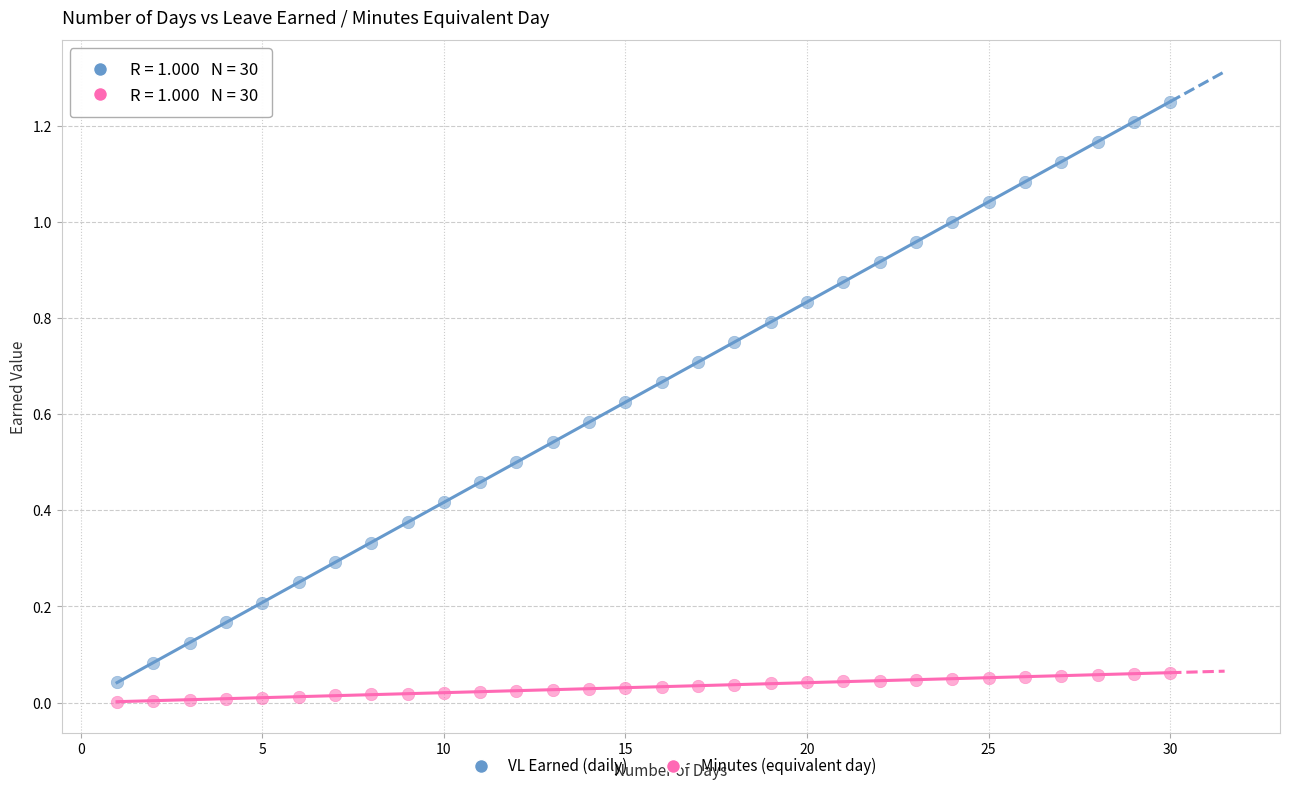

What are all the series names shown in the legend?

VL Earned (daily), Minutes (equivalent day)